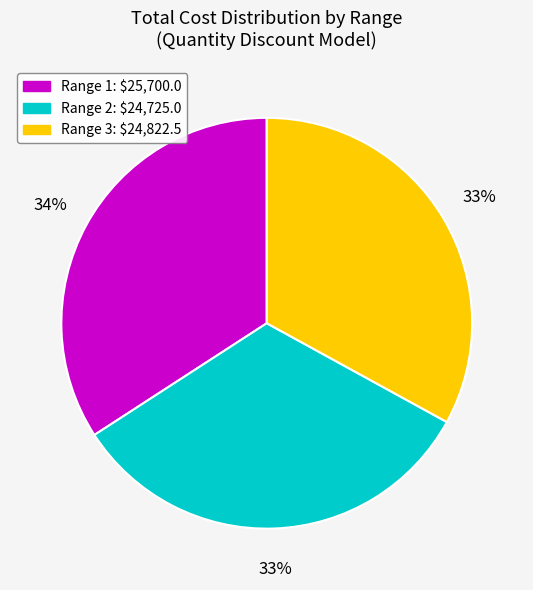

Does Range 2 represent more than half of the total?

No